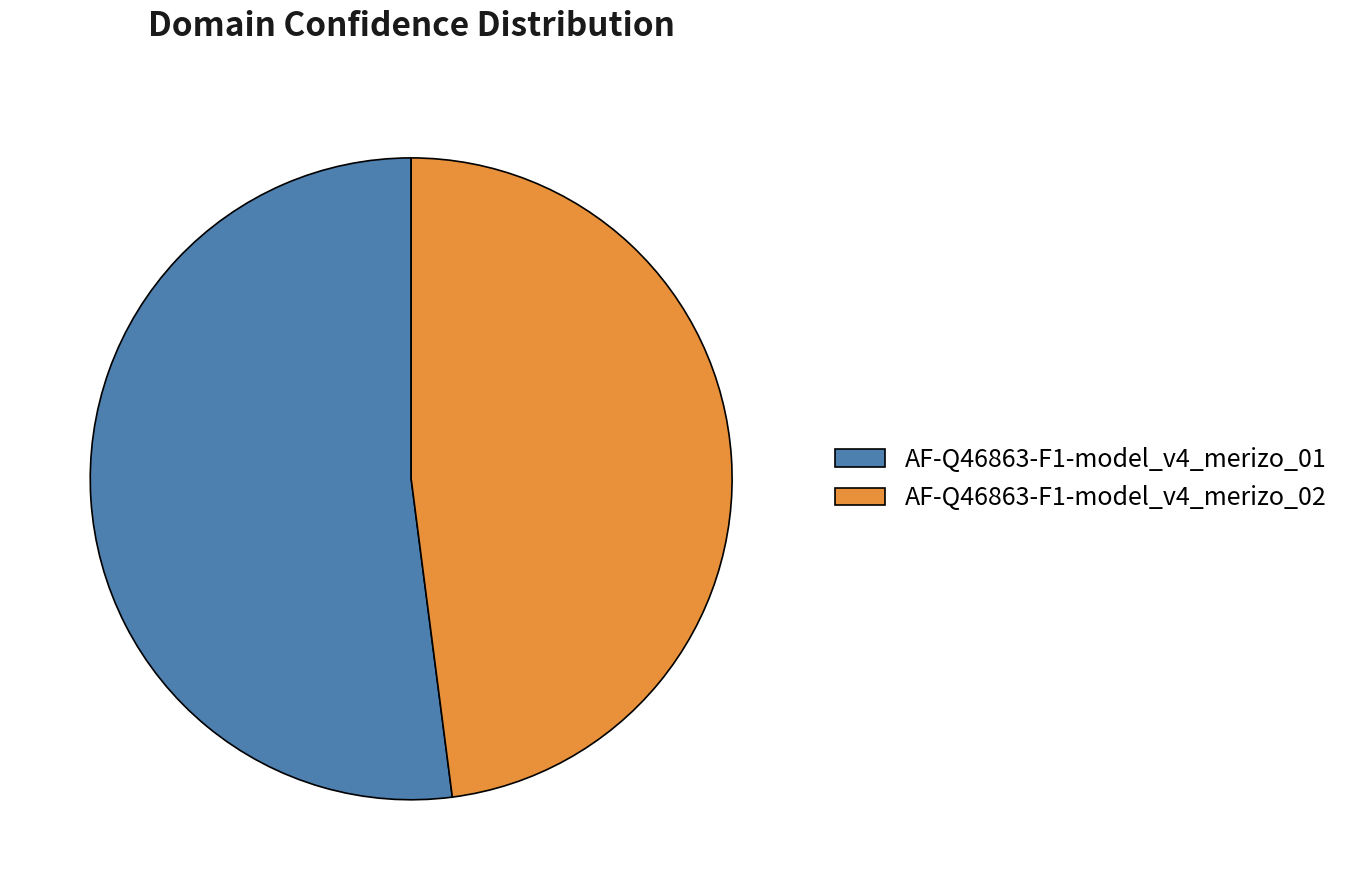

The AF-Q46863-F1-model_v4_merizo_01 slice represents 58% of the pie. True or false?

False